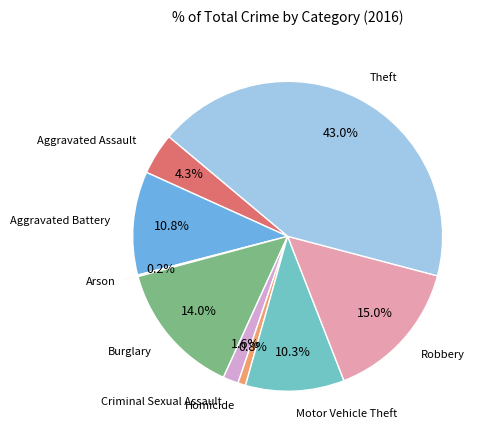

Count the number of slices in the pie.

9